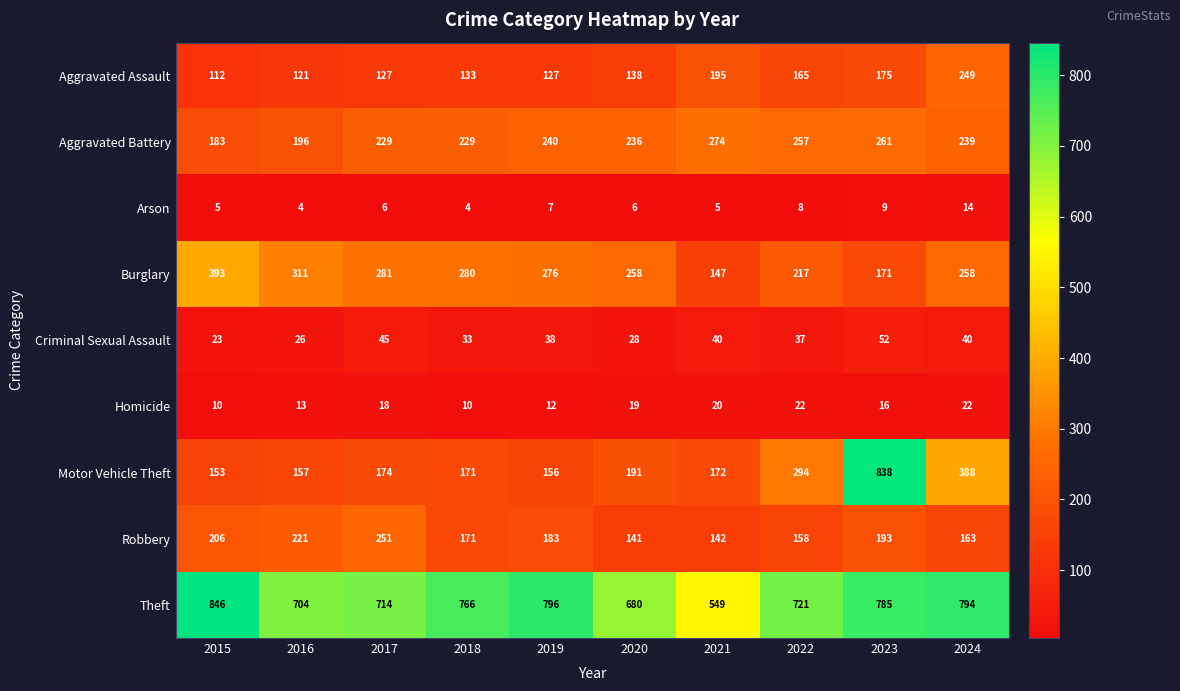

How many series are shown in this chart?

9